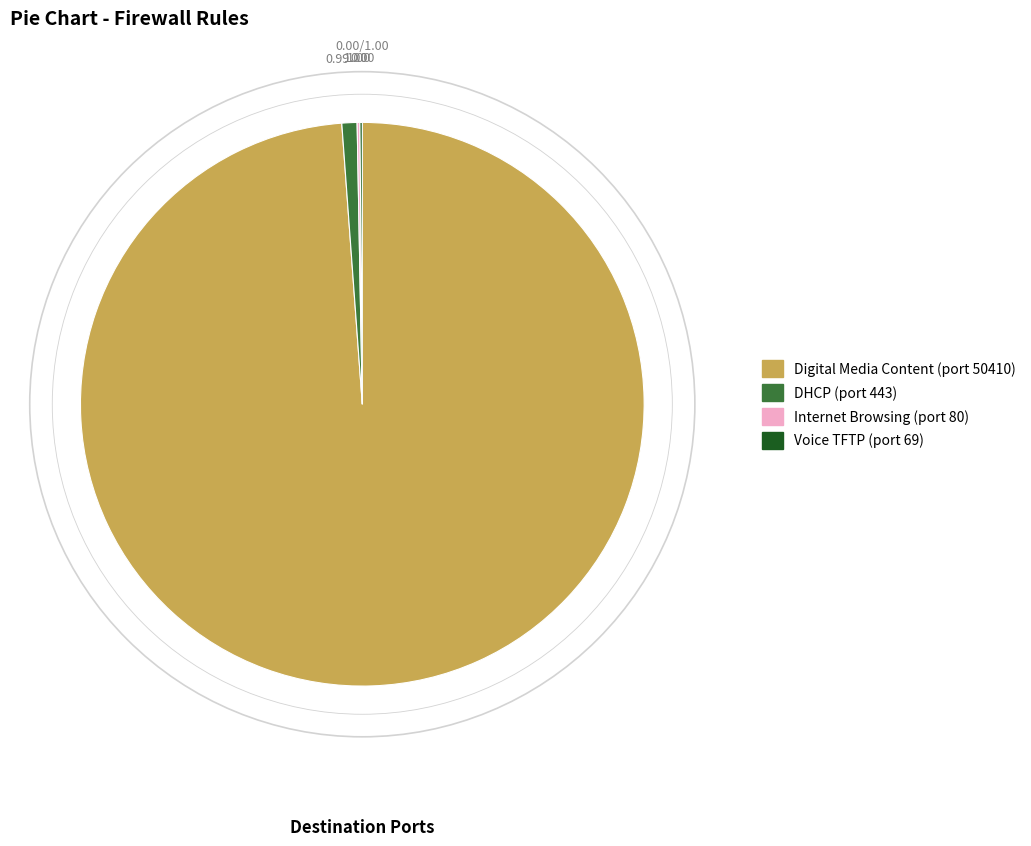

Do Digital Media Content and DHCP together represent more than half of the pie?

Yes